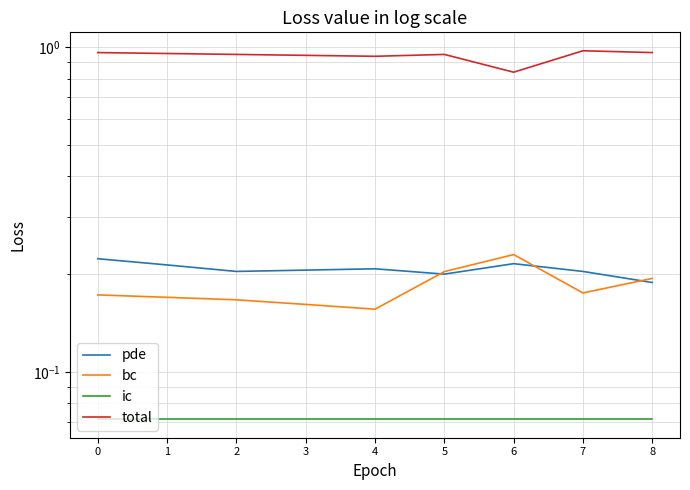

True or false: ic has more than 2 interior local peaks.

False